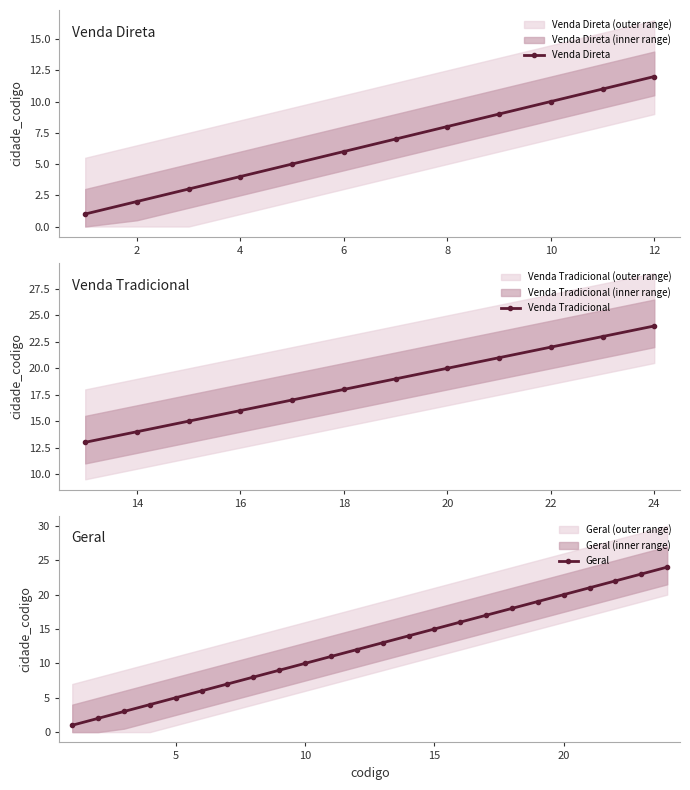

The value of Venda Direta at 8 is 2. True or false?

False